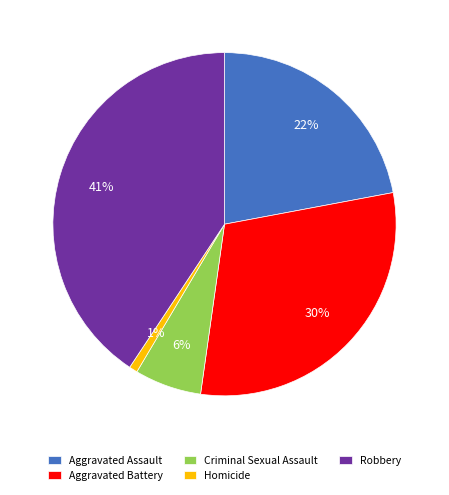

Is the sum of Aggravated Assault and Robbery greater than half?

Yes